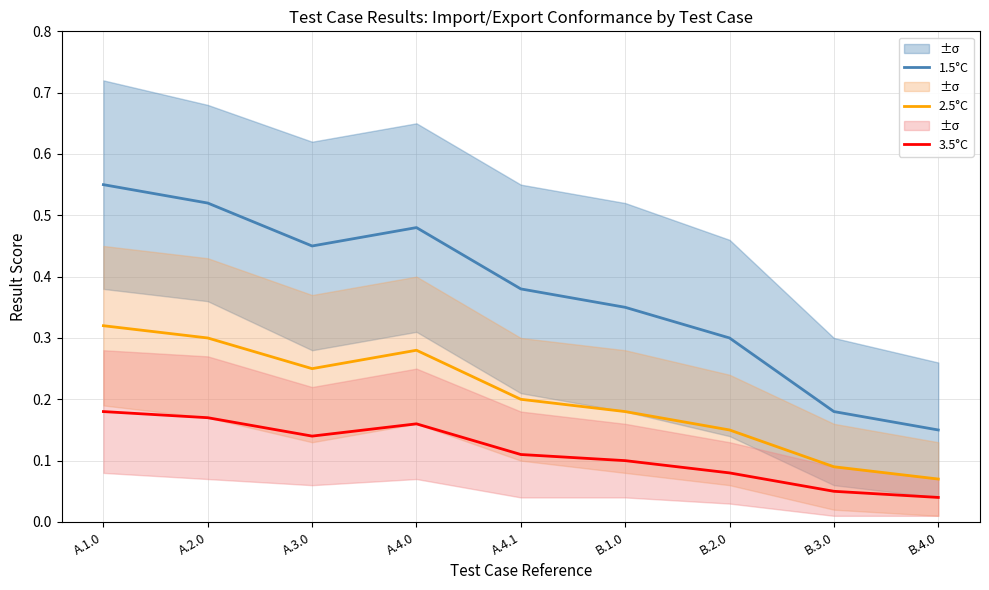

At which category is the sum across all series the highest?

A.1.0